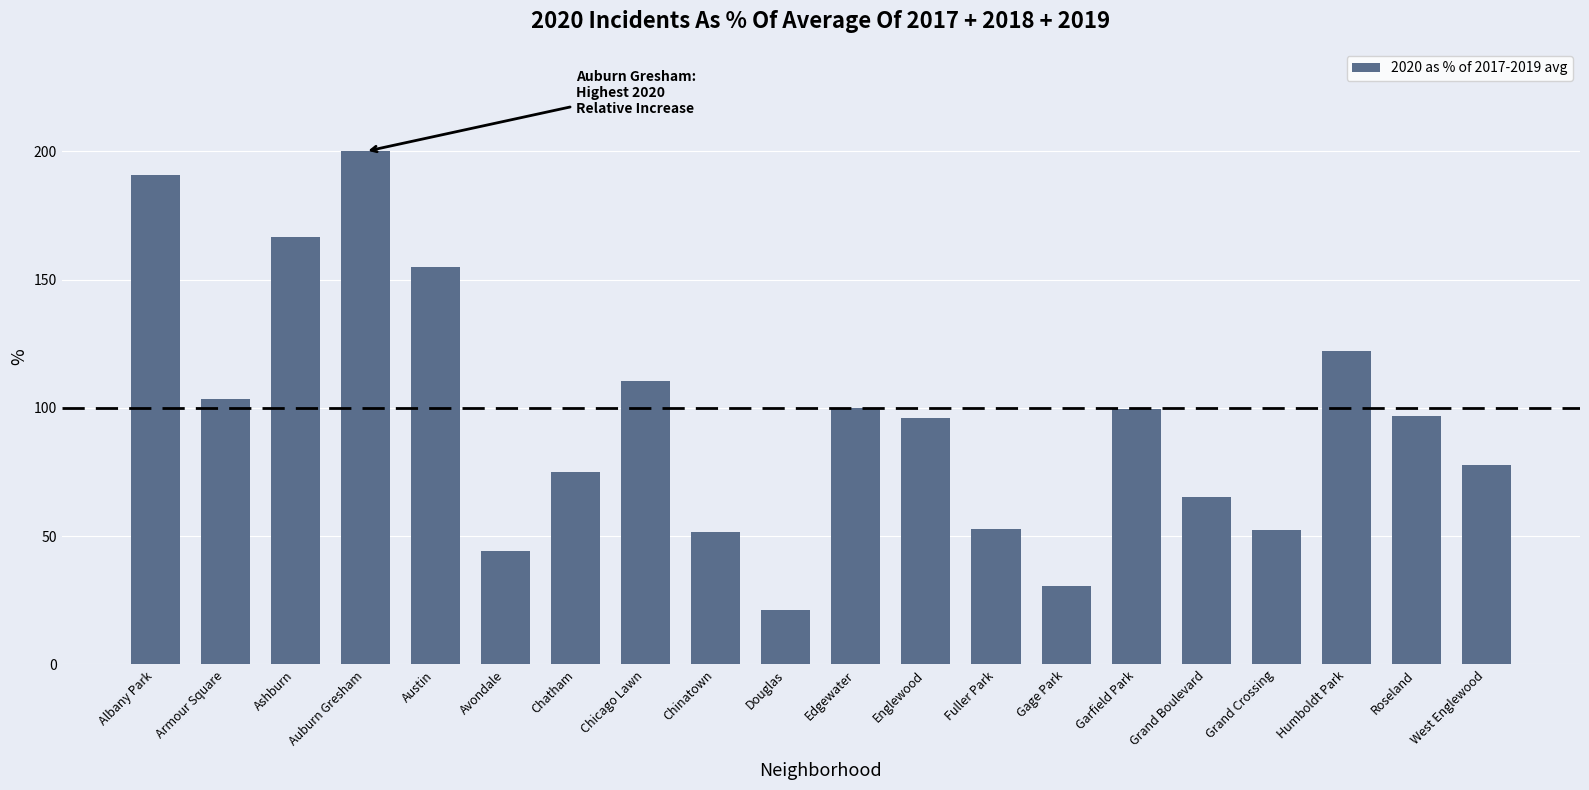

How many bars are there in total?

20